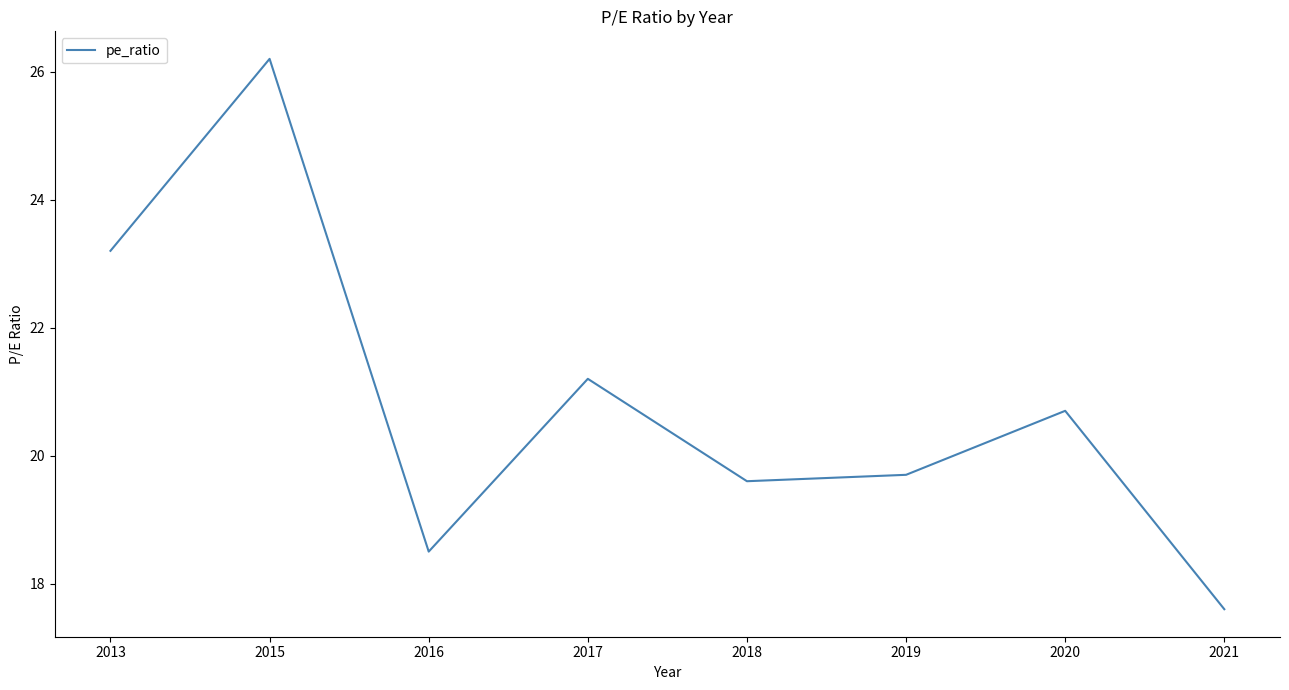

What is the minimum value shown in the chart?

17.6